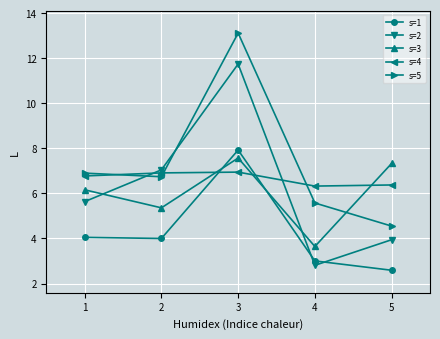

Which series has the widest spread of values?

s=2